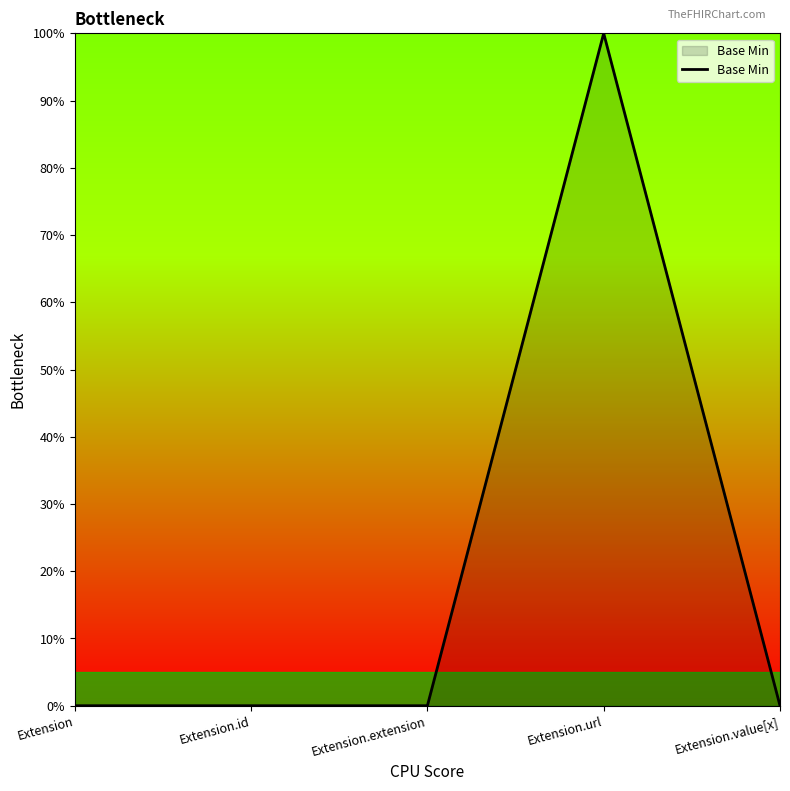

What is the difference between the maximum and minimum values?

1